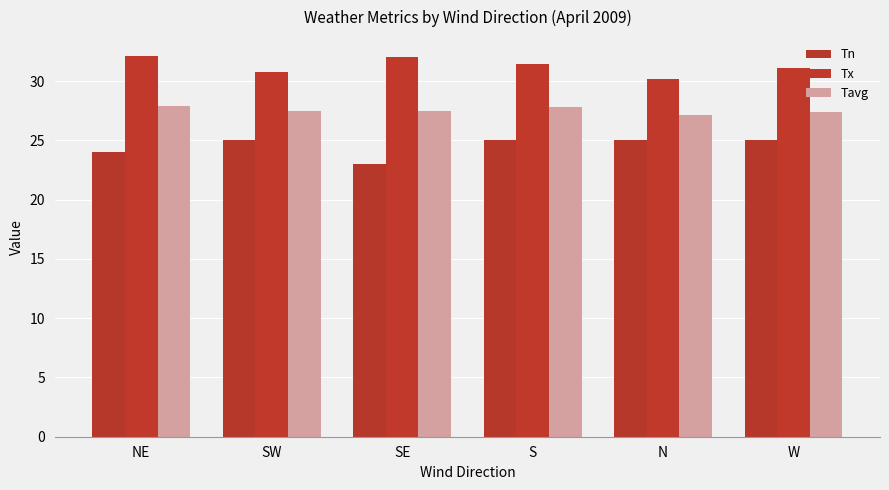

What is the sum of the Tx values at S and SW?

62.2